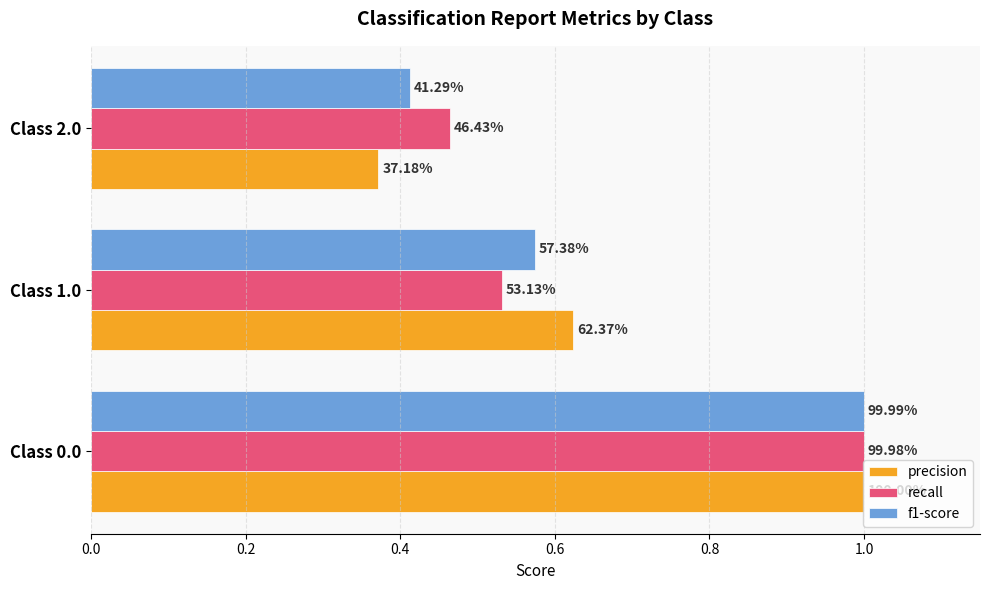

What are all the series names shown in the legend?

precision, recall, f1-score